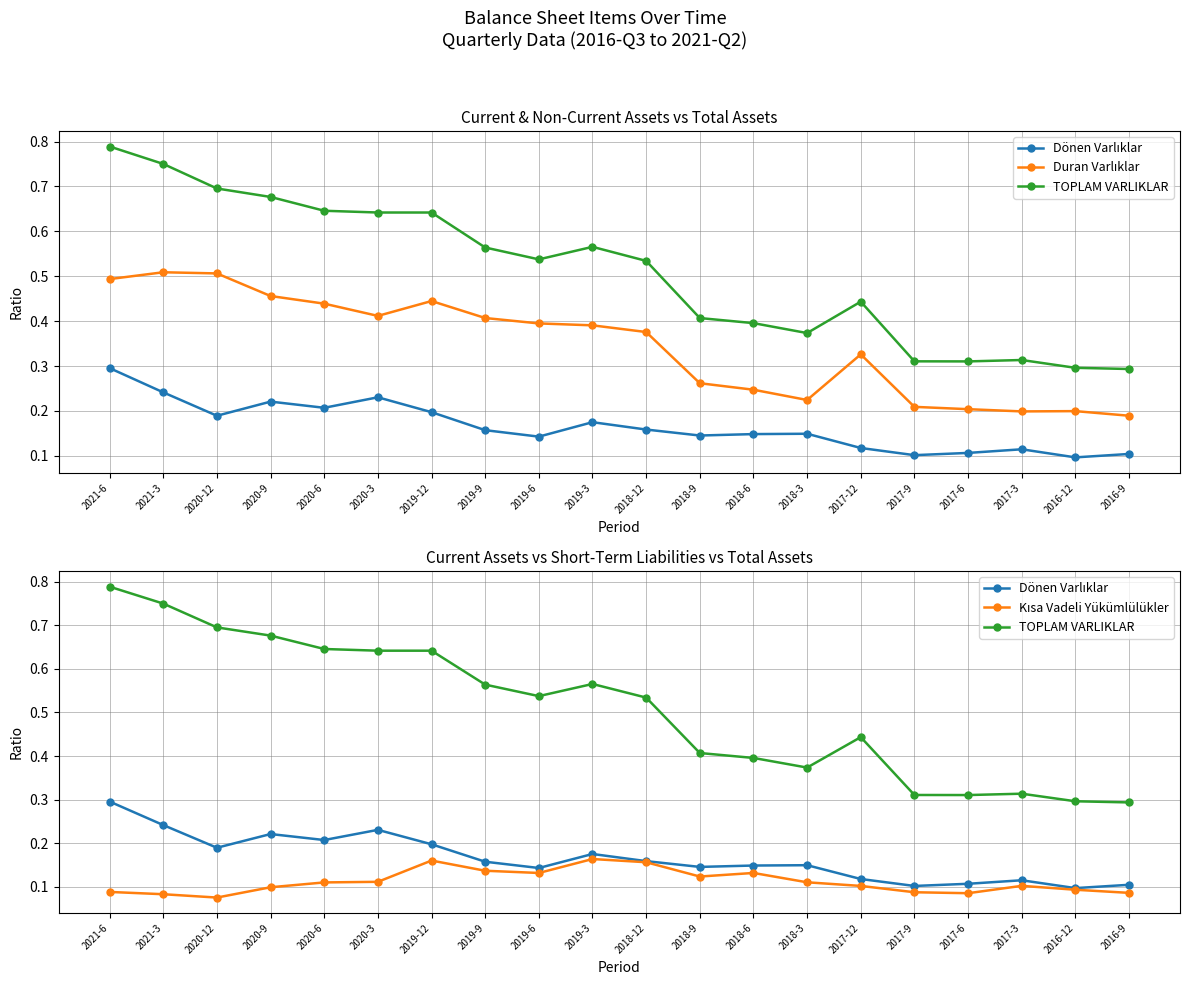

Is it true that Dönen Varlıklar equals 0.1 at 2017-12?

False